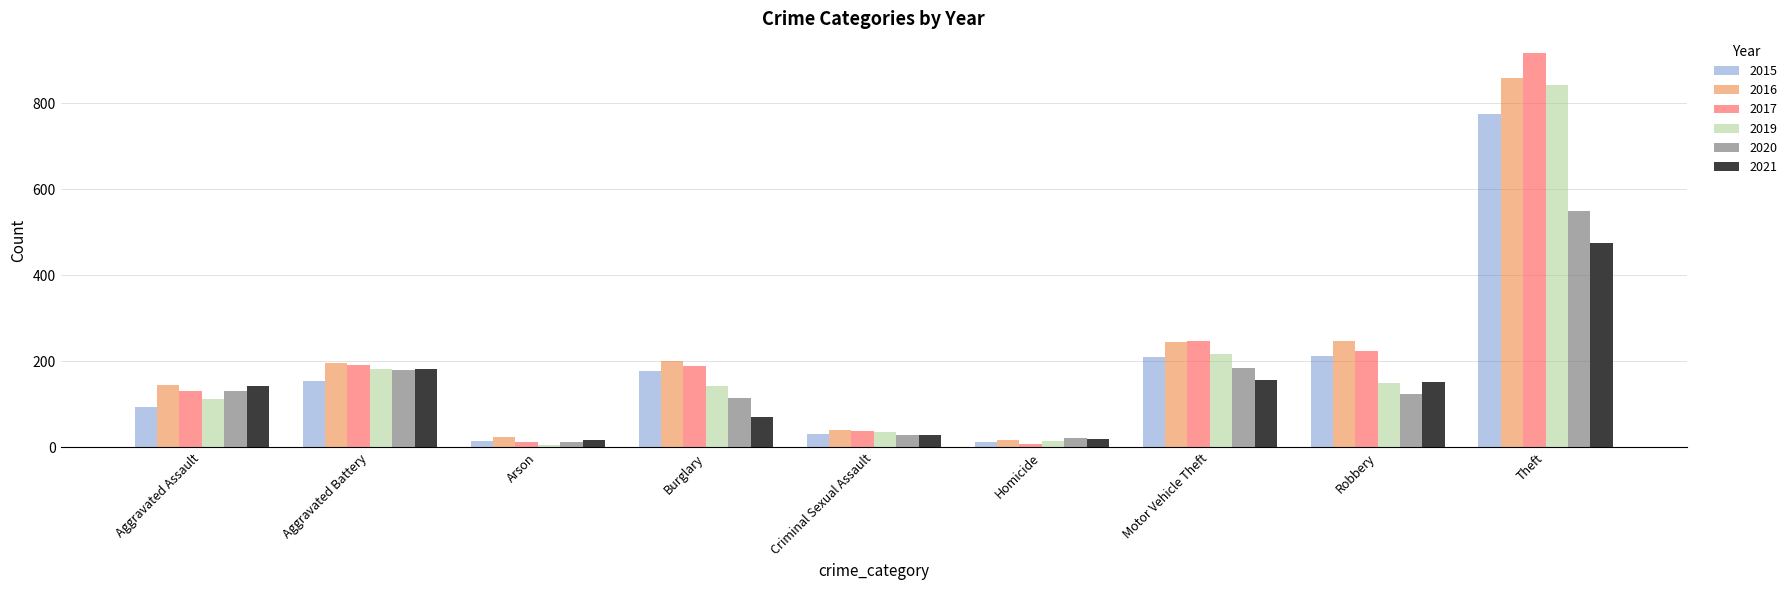

Which series has the largest range (max minus min)?

2017